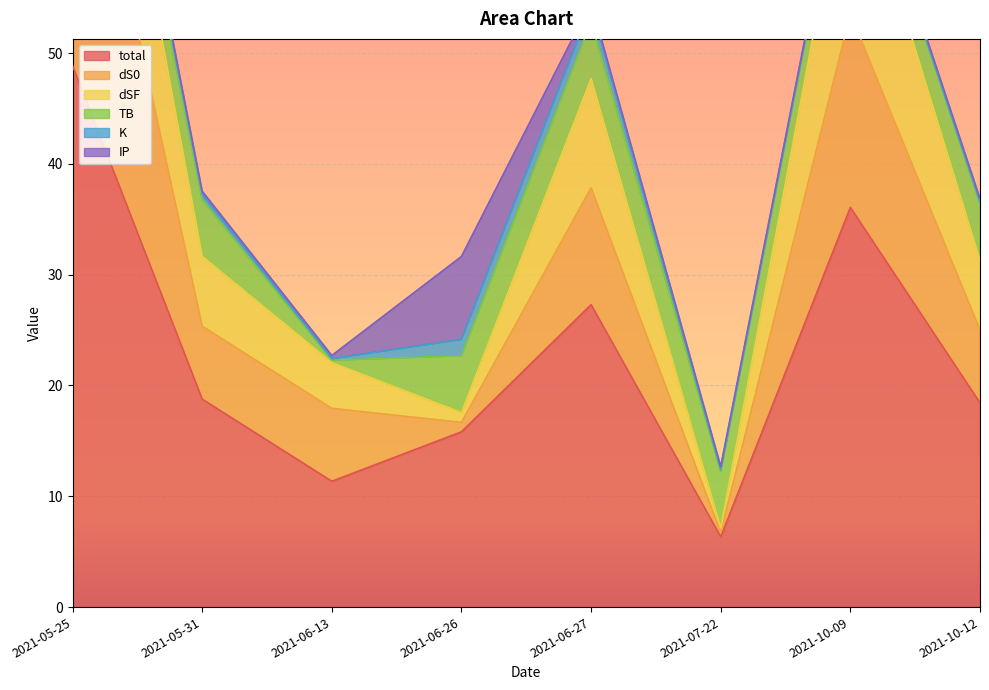

Which series has the largest total across all categories?

total